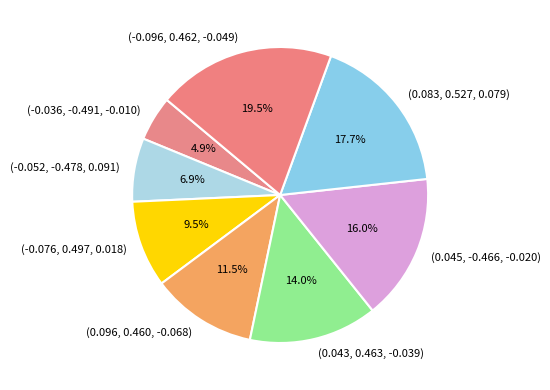

Rank the categories by value from highest to lowest.

(-0.096, 0.462, -0.049), (0.083, 0.527, 0.079), (0.045, -0.466, -0.020), (0.043, 0.463, -0.039), (0.096, 0.460, -0.068), (-0.076, 0.497, 0.018), (-0.052, -0.478, 0.091), (-0.036, -0.491, -0.010)